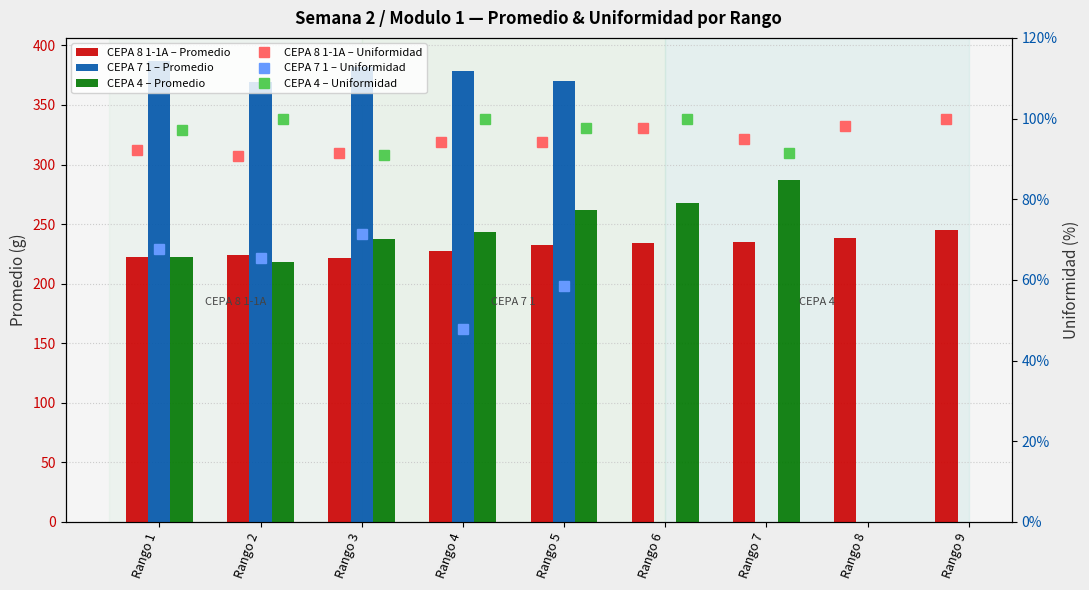

Which series changed the most between Rango 5 and Rango 6?

CEPA 4 – Promedio